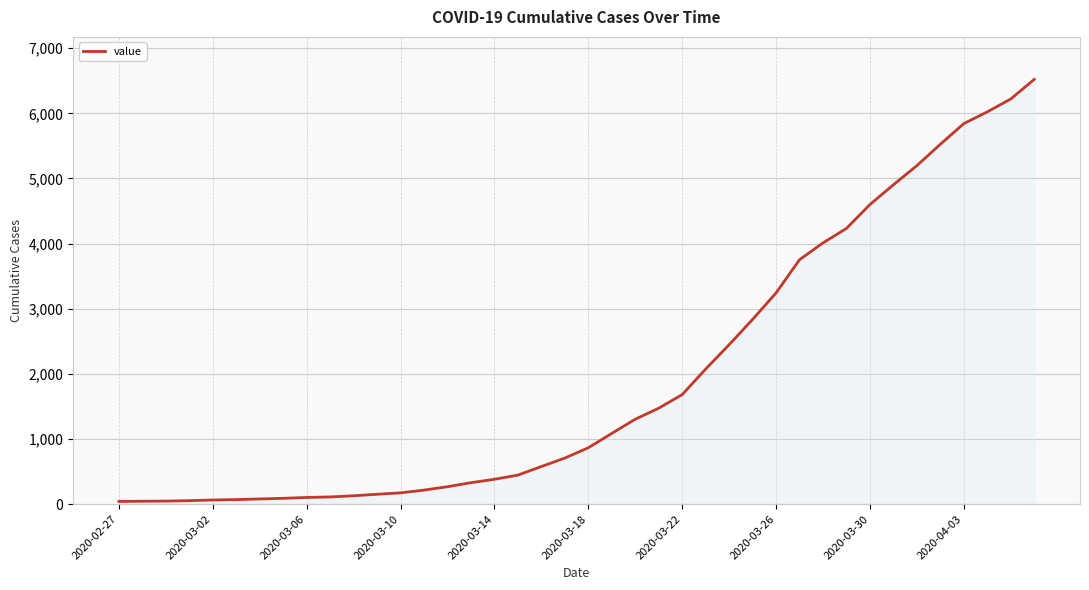

How many lines are shown in the chart?

1